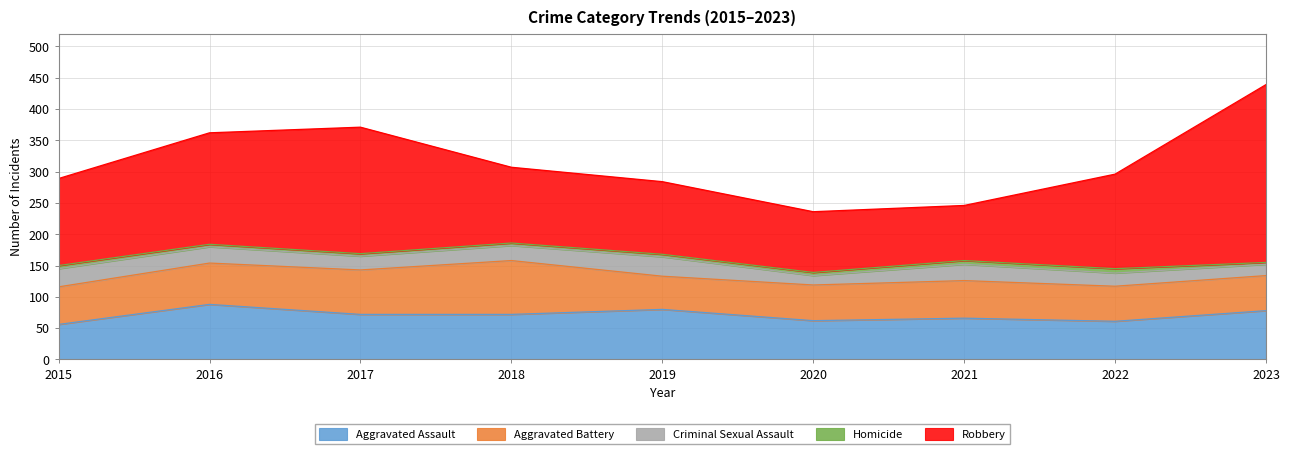

Reading left to right, what are all the values shown in this chart?

Aggravated Assault: 56	88	72	72	80	62	66	61	78
Aggravated Battery: 60	66	71	86	53	57	60	56	56
Criminal Sexual Assault: 29	26	22	24	31	15	26	21	18
Homicide: 5	4	4	4	4	5	6	7	3
Robbery: 139	178	202	121	116	97	88	151	284